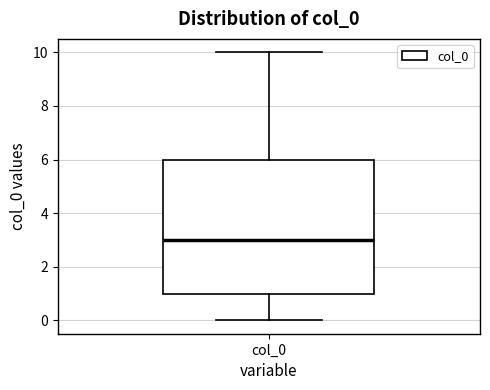

Transcribe this box plot: give where the median line is, the range the box spans, and where the two whiskers end, as read against the y-axis. The values are not printed on the chart, so give them approximately, as read against the axis.

median 3, box 1 to 6, whiskers 0 to 10